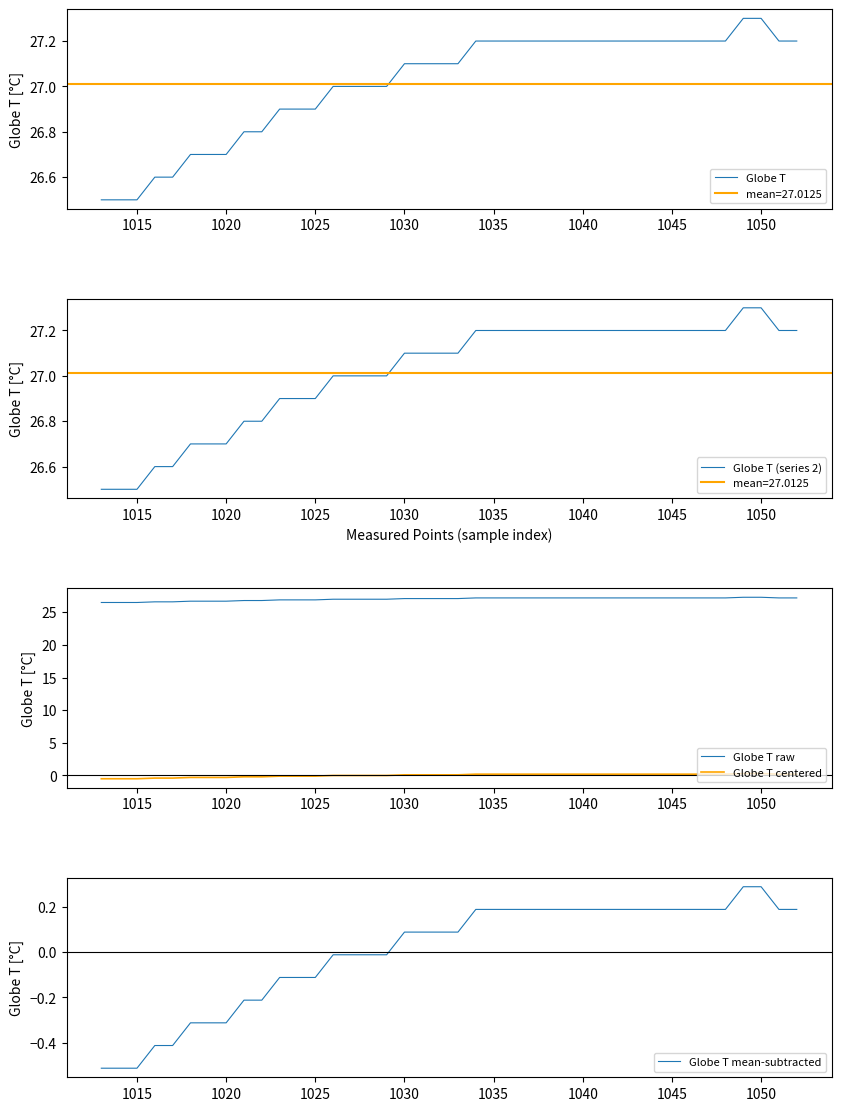

What is the maximum value for Globe T?

27.3